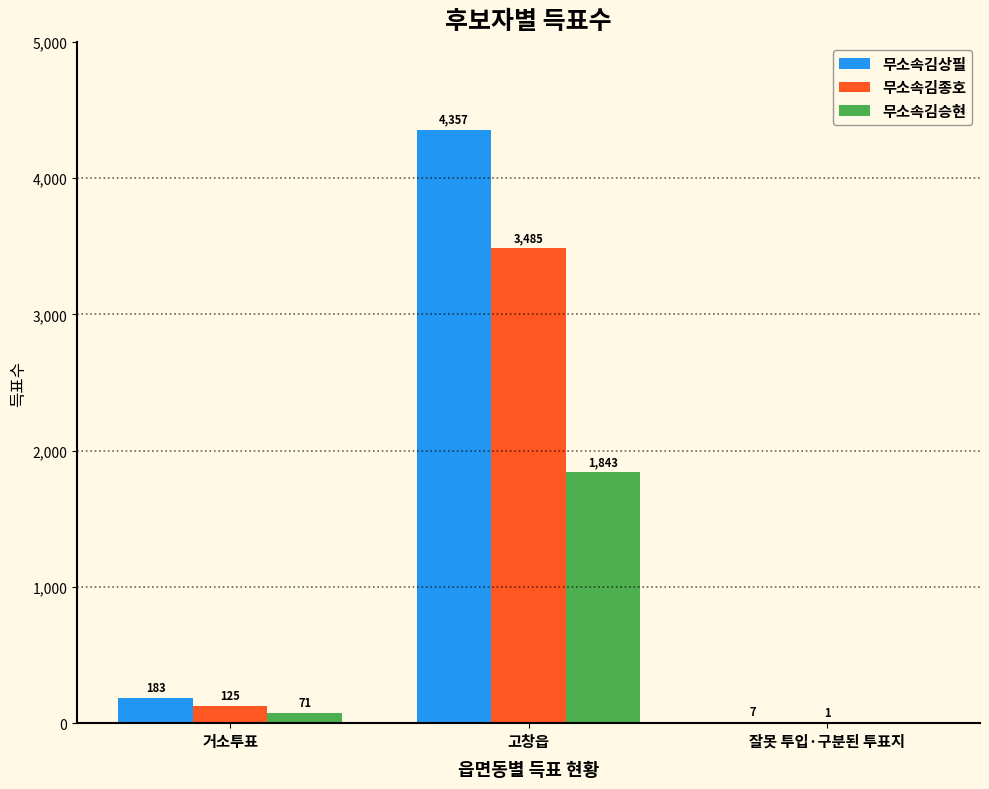

Which series changed the most between 거소투표 and 잘못 투입·구분된 투표지?

무소속김상필